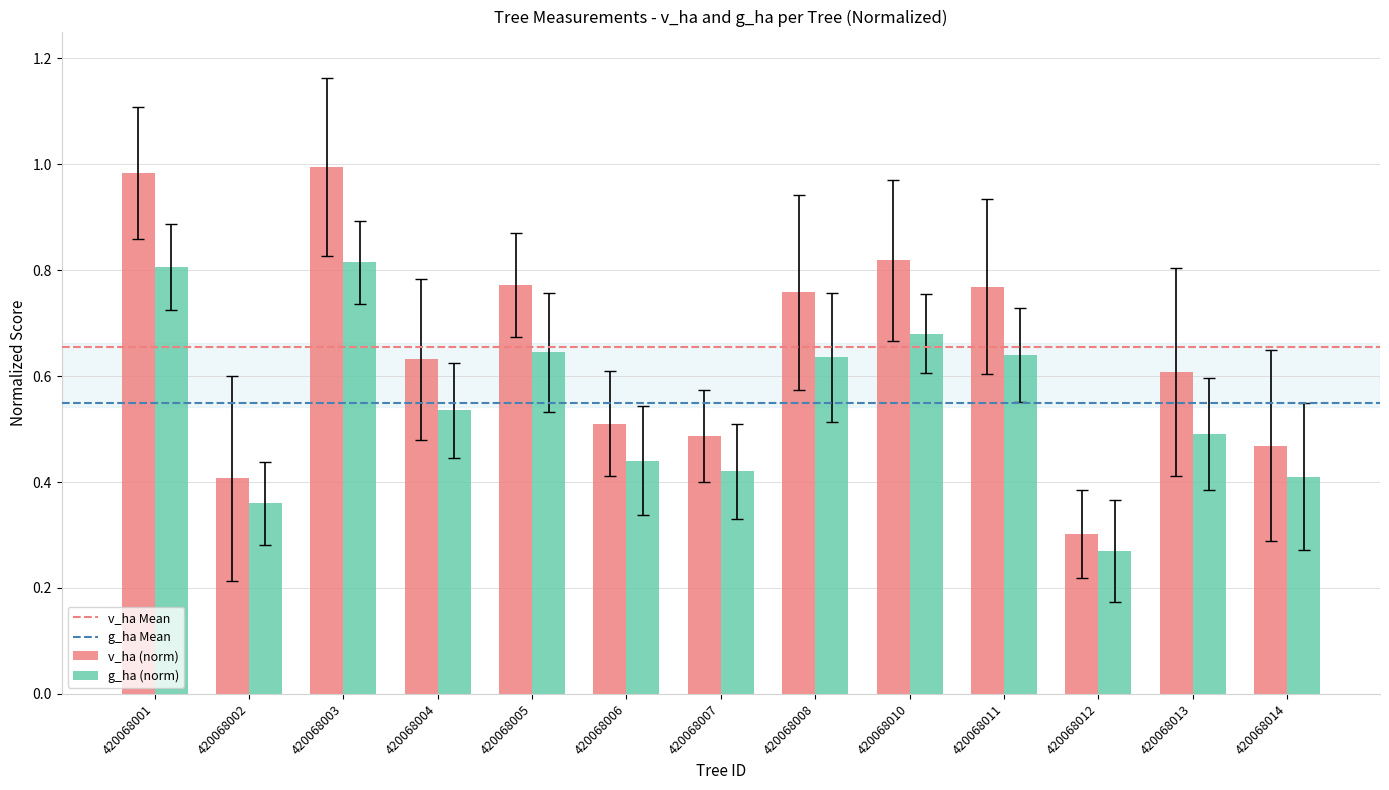

List the series in order of their overall mean, highest first.

v_ha (norm), g_ha (norm)